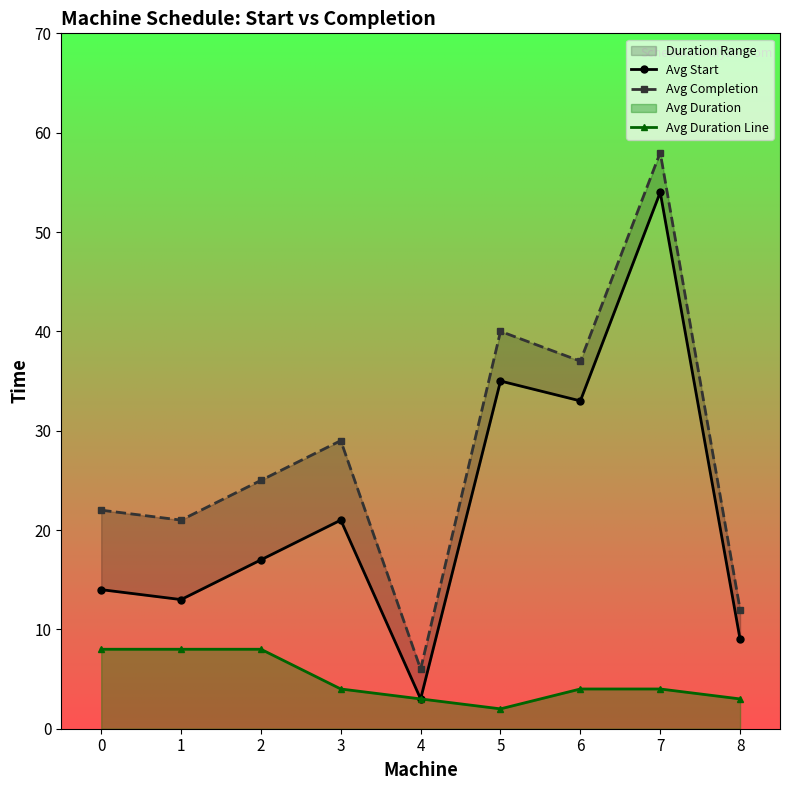

Reading left to right, what are all the values shown in this chart?

Avg Start: 14	13	17	21	3	35	33	54	9
Avg Completion: 22	21	25	29	6	40	37	58	12
Avg Duration Line: 8	8	8	4	3	2	4	4	3